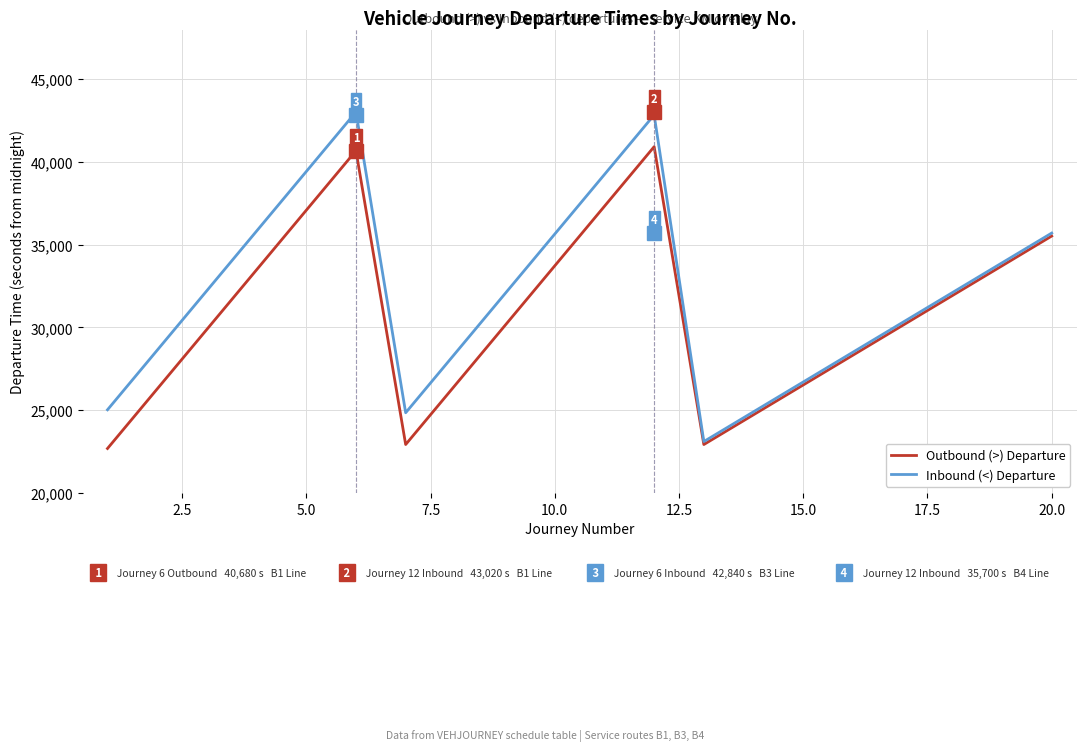

What is the smallest value displayed?

22680